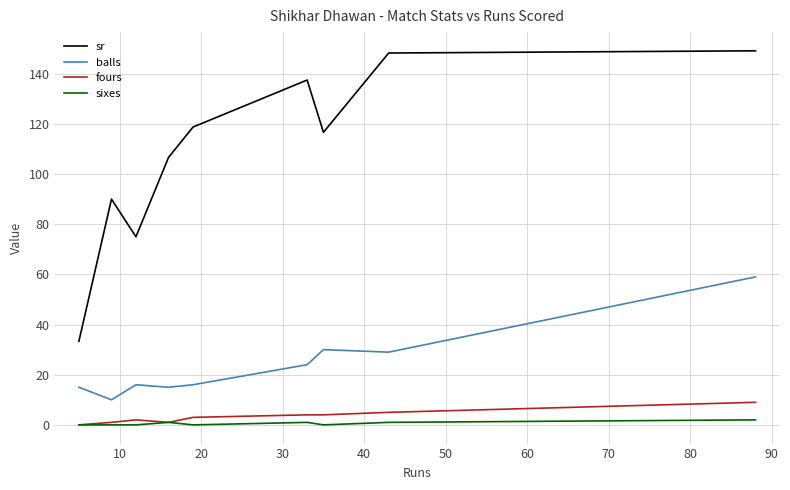

Which series has the widest spread of values?

sr